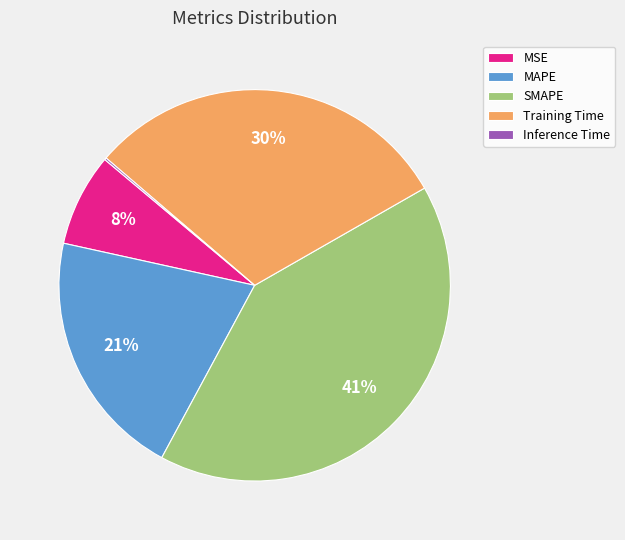

Combined, do MSE and SMAPE account for over 50%?

No